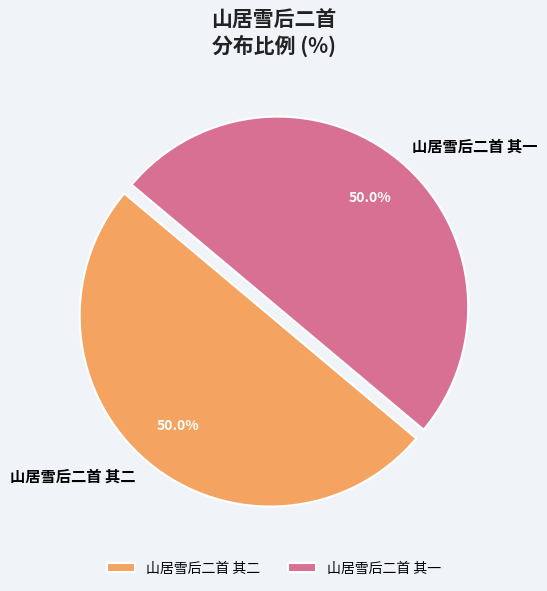

Is it true that 山居雪后二首 其二 is 50% of the pie?

True